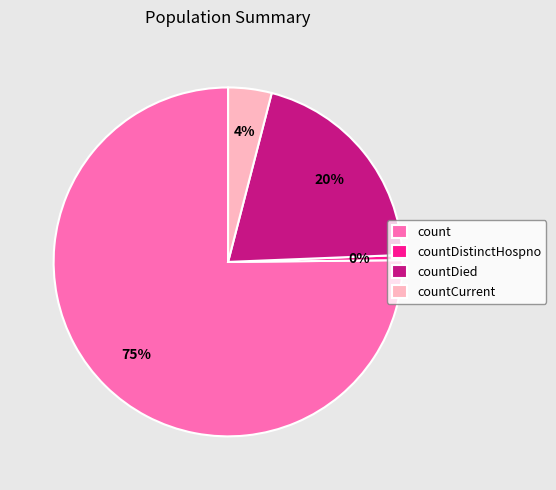

Which category has the smallest portion of the pie?

countDistinctHospno